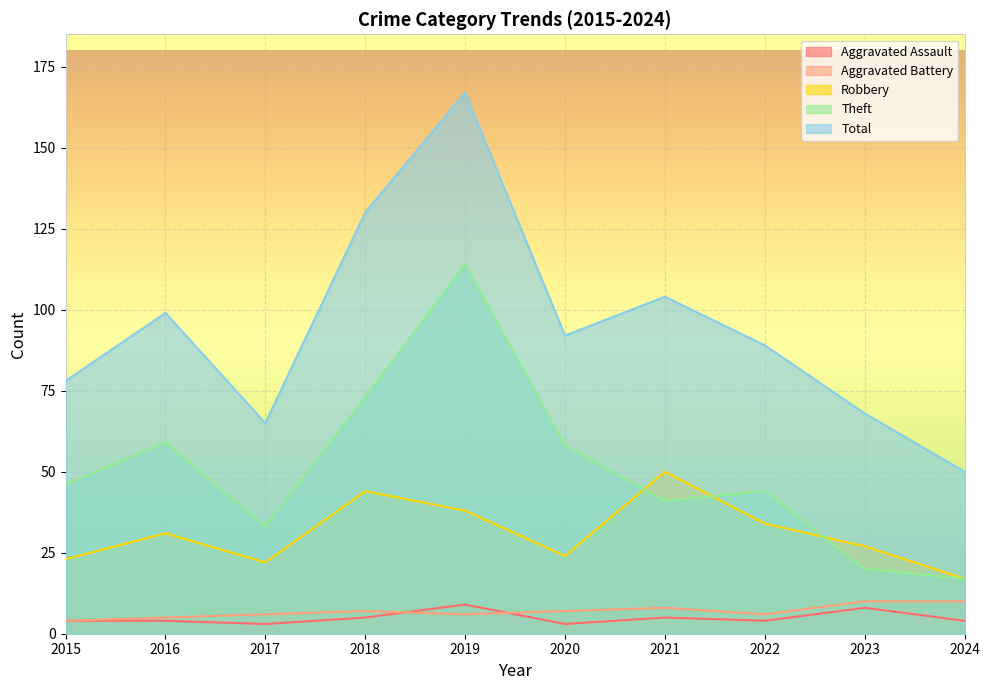

What are all the series names shown in the legend?

Aggravated Assault, Aggravated Battery, Robbery, Theft, Total